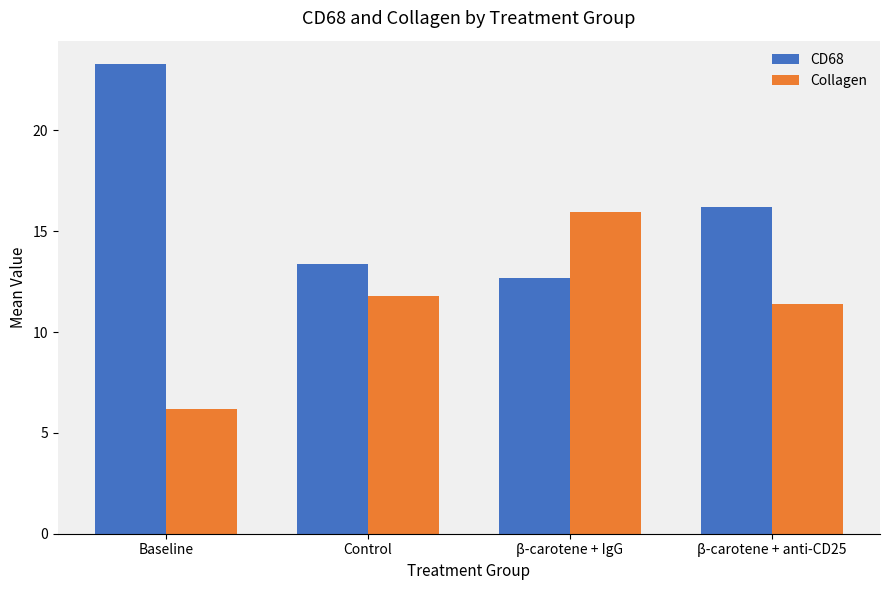

List the series in order of their peak value, lowest first.

Collagen, CD68